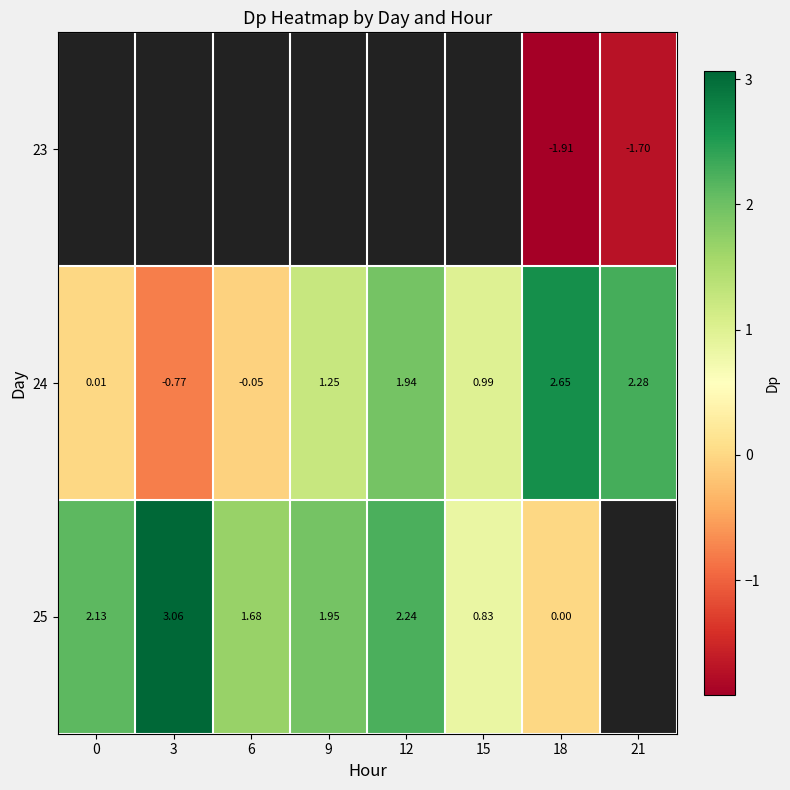

What is the approximate value of 25 at 0?

2.1